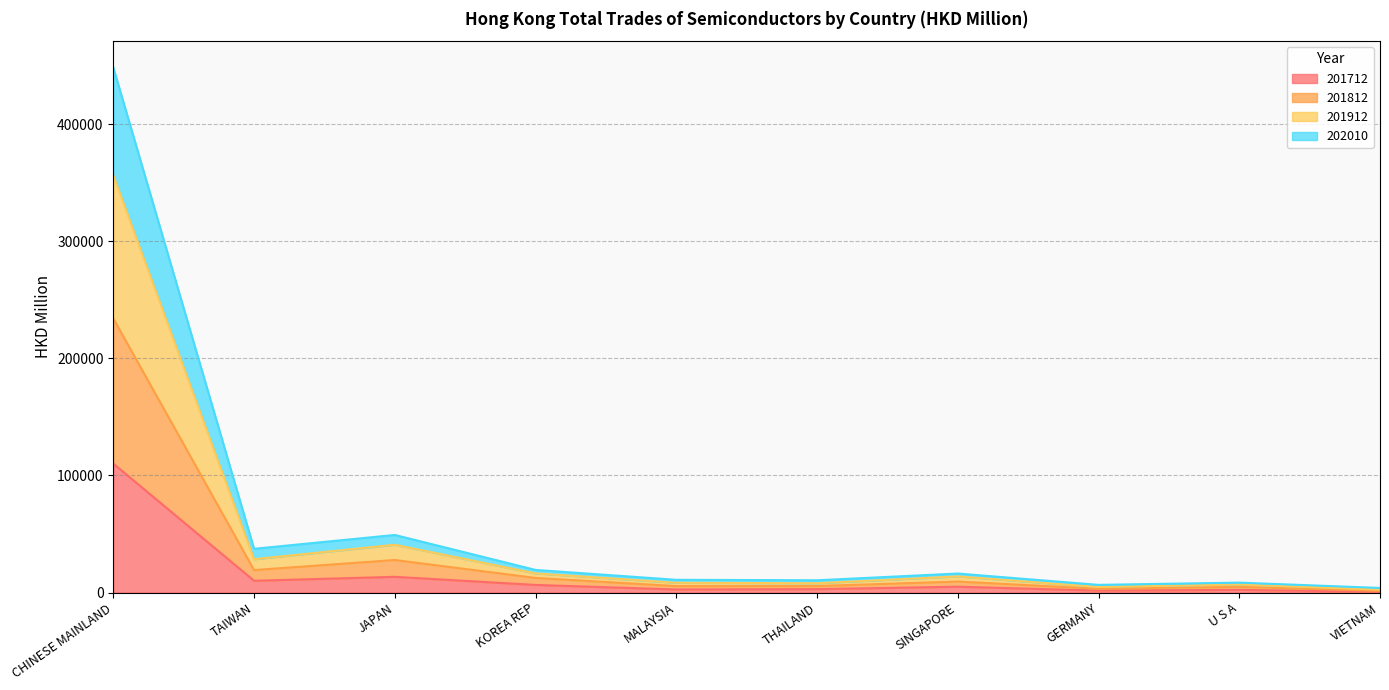

What are all the series names shown in the legend?

201712, 201812, 201912, 202010